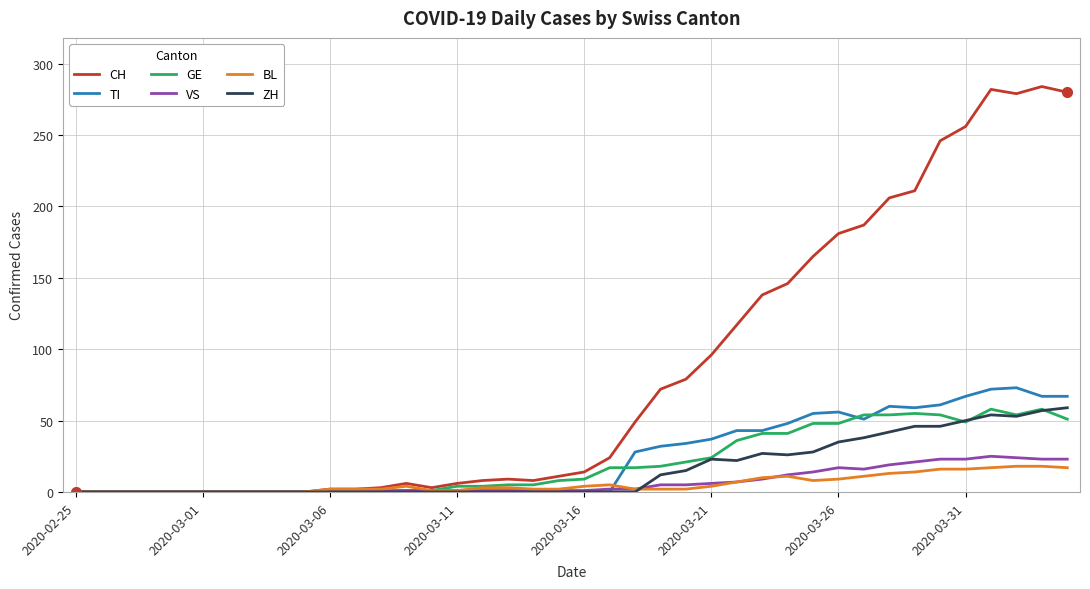

What is the highest value of the BL series?

18